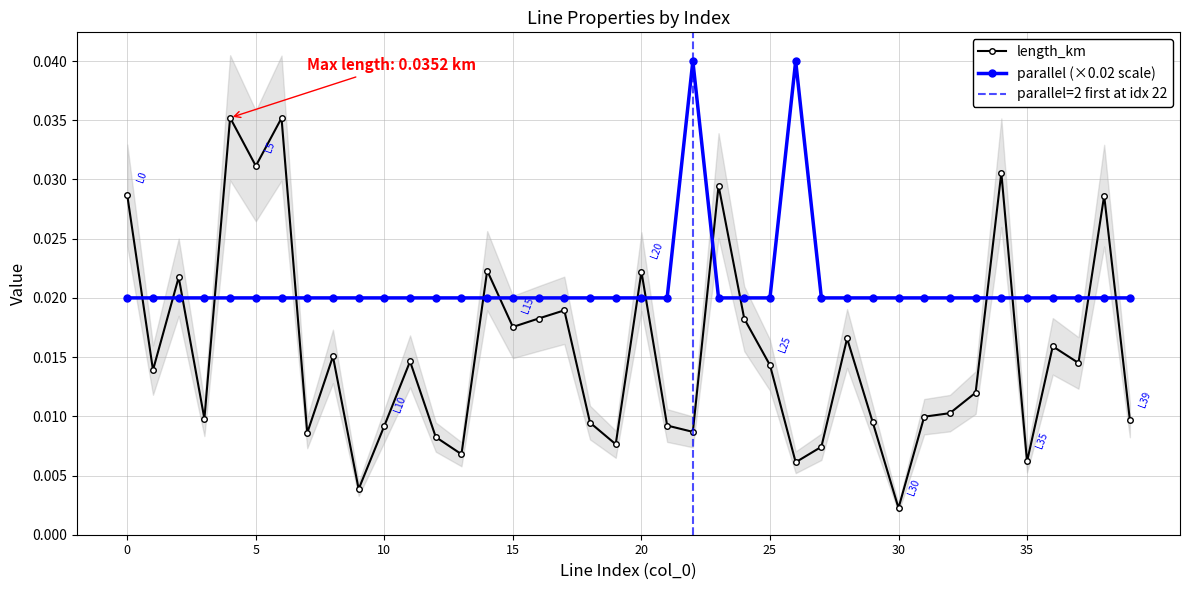

Count the number of categories in the chart.

40